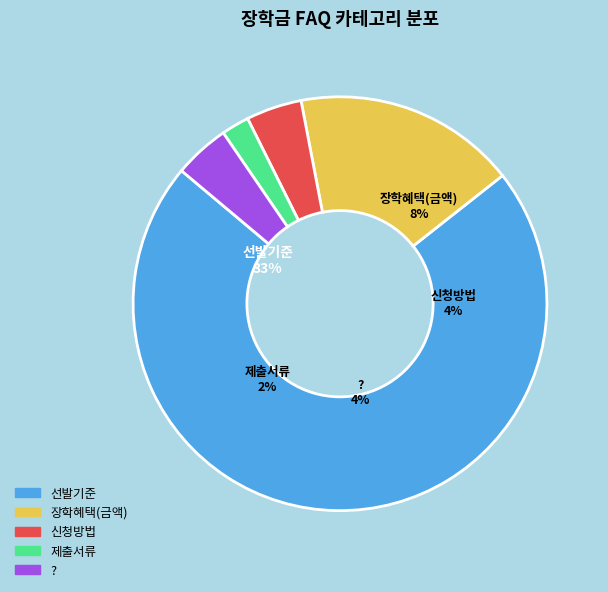

To the nearest percent, what is the average slice percentage?

20%